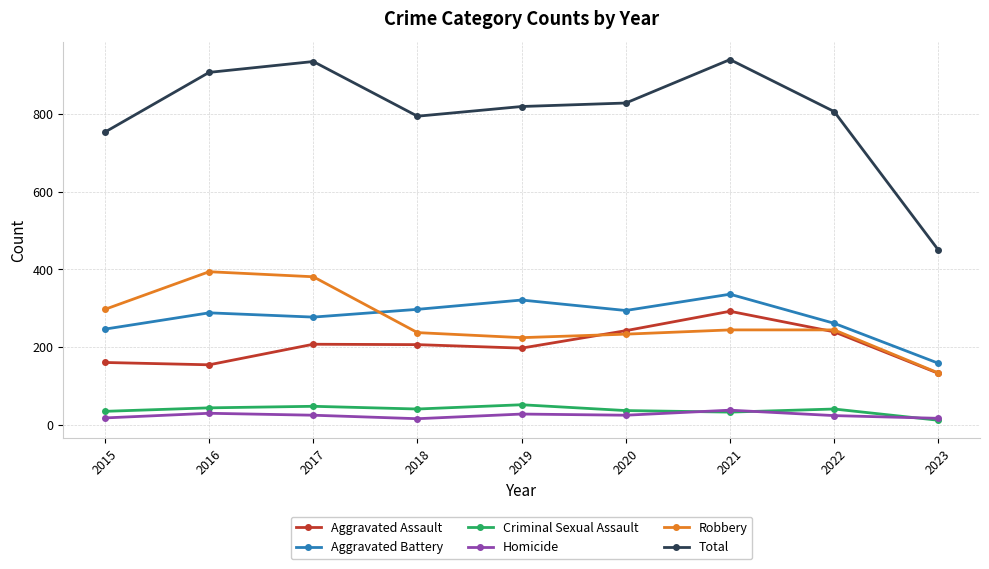

The Aggravated Battery series shows 59 at 2022. True or false?

False